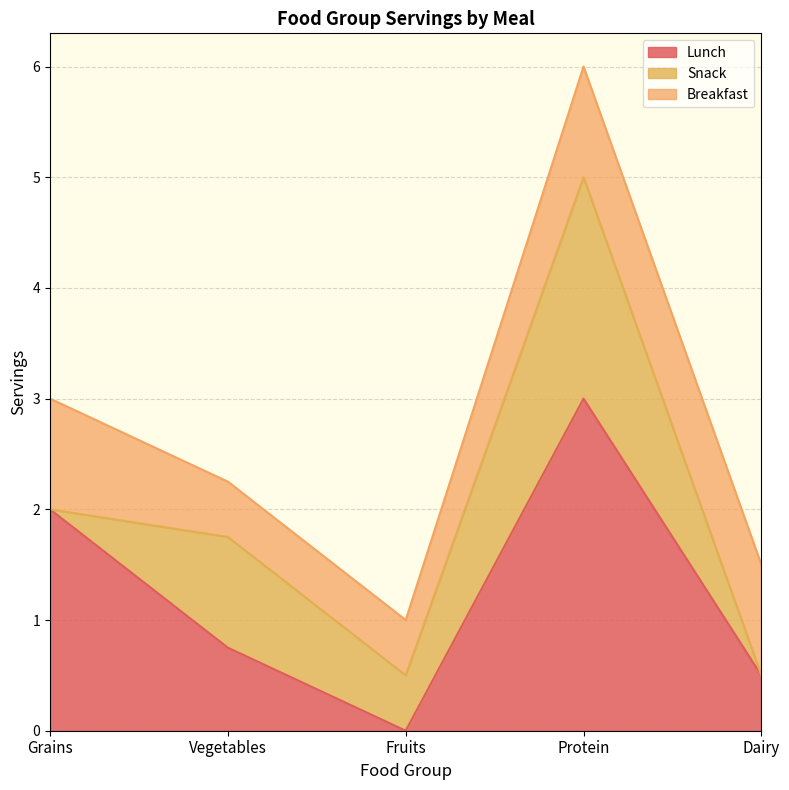

Which category has the highest value in the Lunch series?

Protein